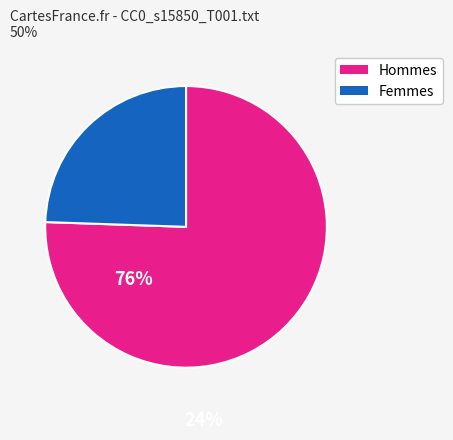

How many segments does this pie chart have?

2